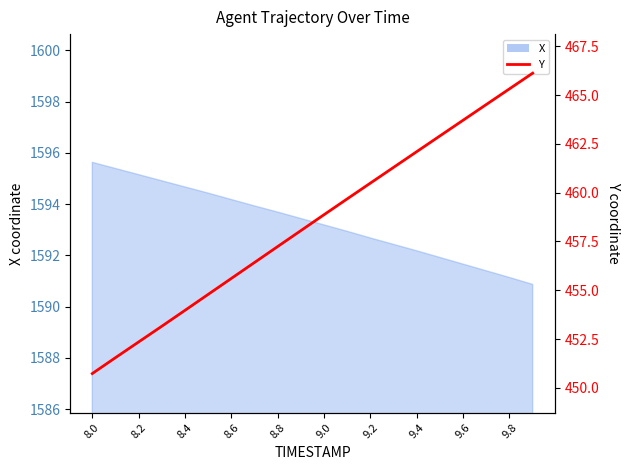

What is the value of the 8th point from the left?

456.4